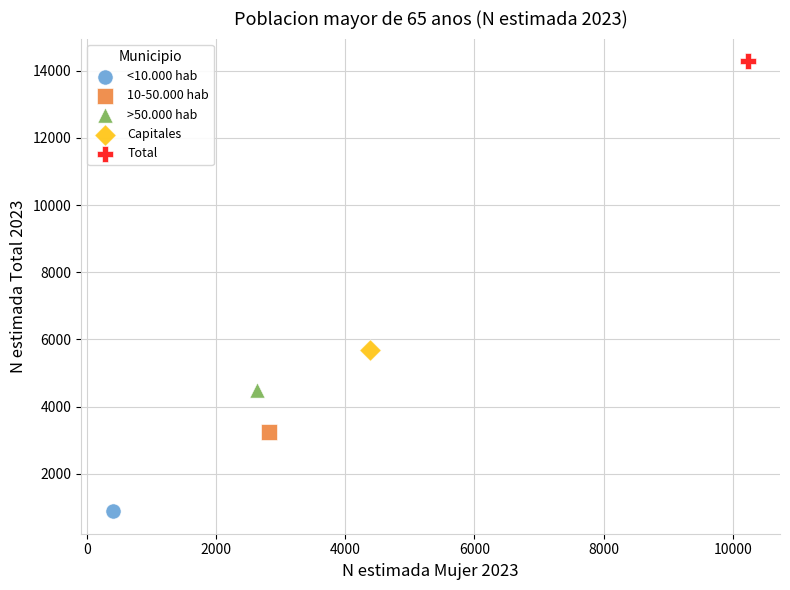

What are all the series names shown in the legend?

<10.000 hab, 10-50.000 hab, >50.000 hab, Capitales, Total